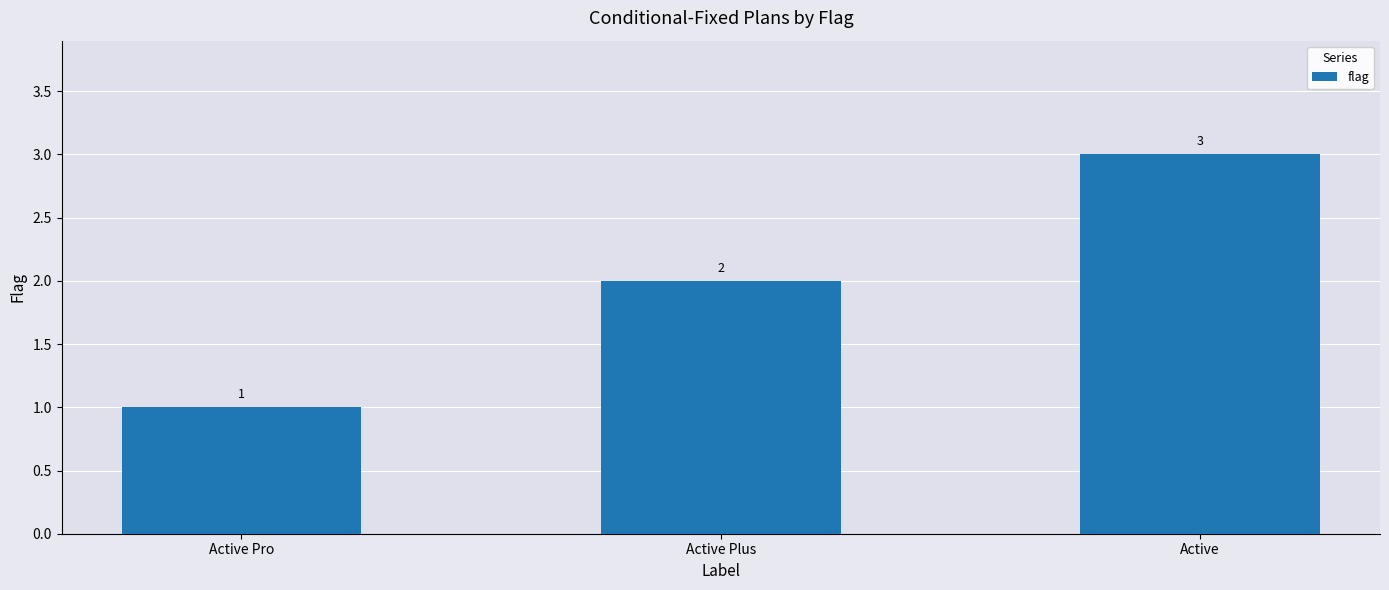

What is the change in value from Active Pro to Active?

+2